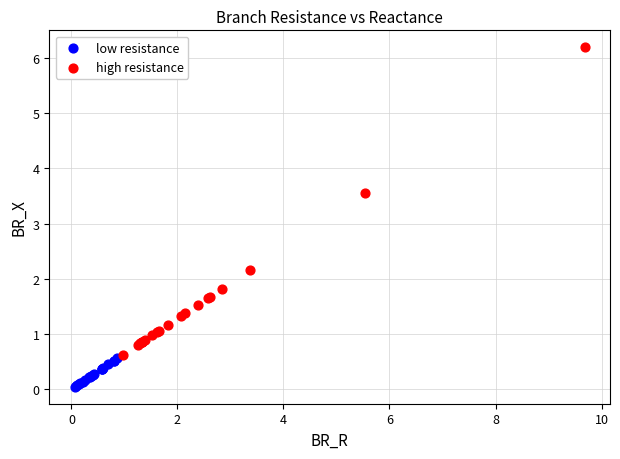

Which series reaches the maximum Y coordinate?

high resistance